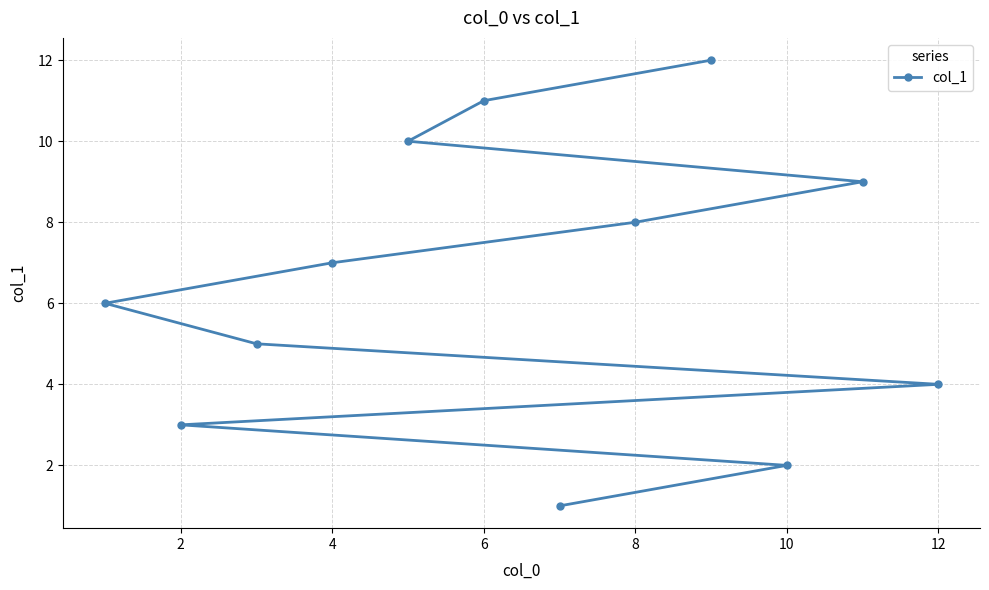

The value at 4 is 7. True or false?

True